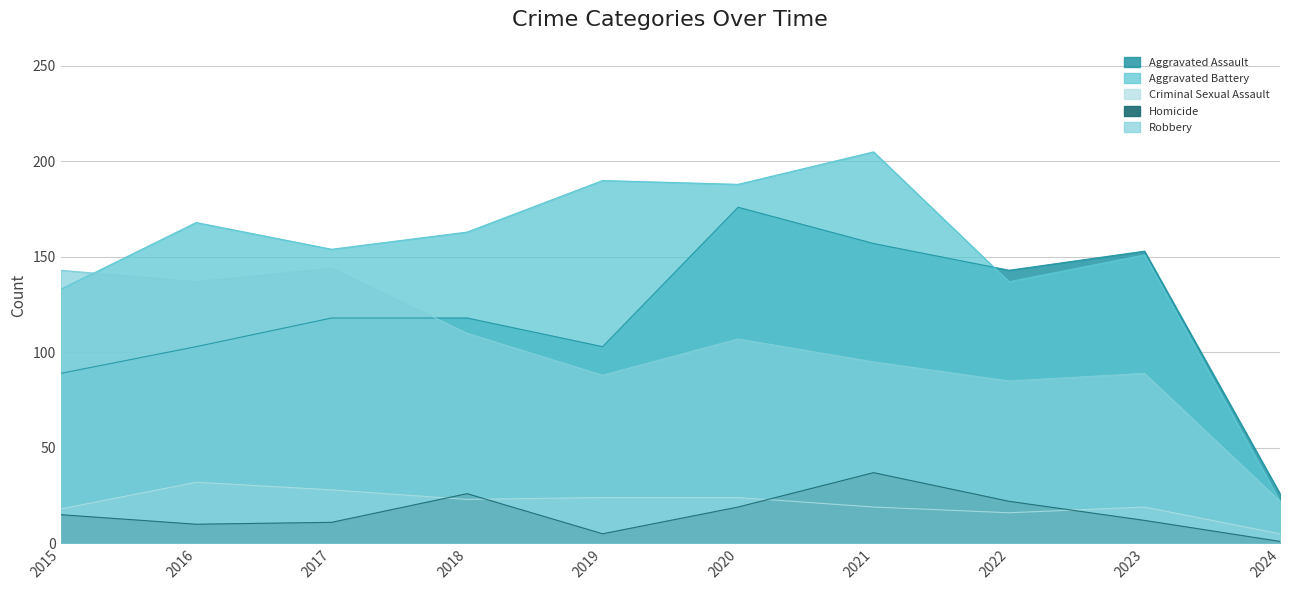

Reading left to right, what are all the values shown in this chart?

Aggravated Assault: 89	103	118	118	103	176	157	143	153	26
Aggravated Battery: 133	168	154	163	190	188	205	137	151	22
Criminal Sexual Assault: 18	32	28	23	24	24	19	16	19	5
Homicide: 15	10	11	26	5	19	37	22	12	1
Robbery: 143	137	144	110	88	107	95	85	89	22